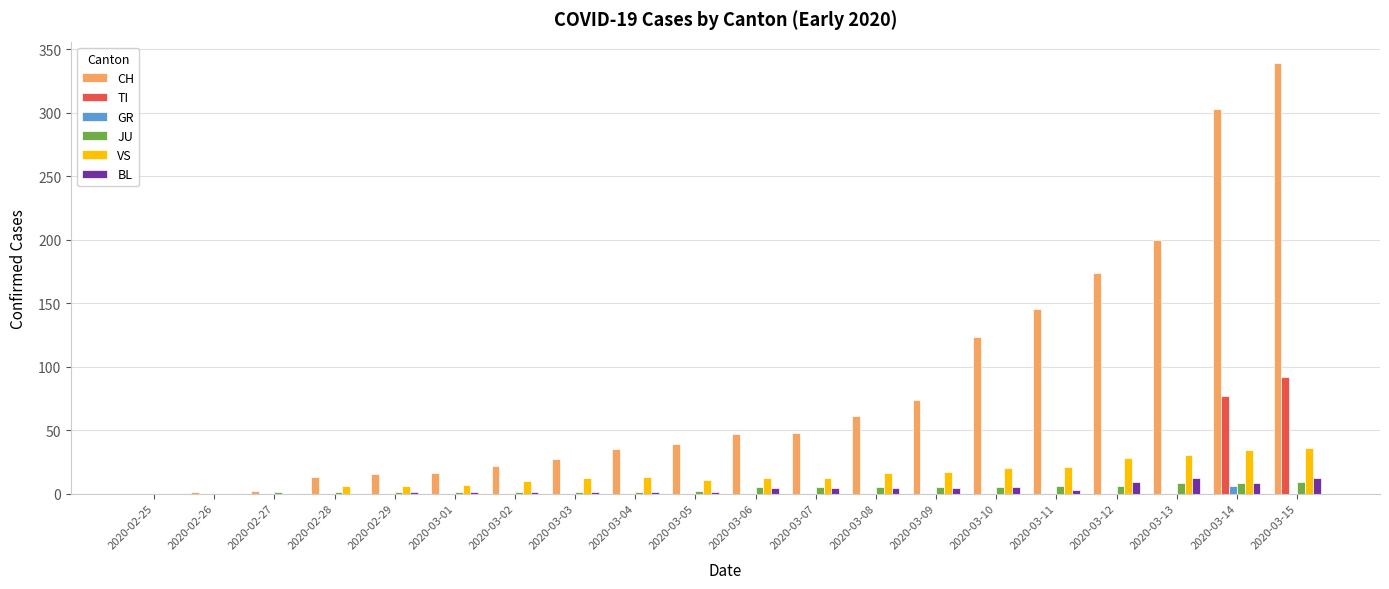

Count the number of categories in the chart.

20